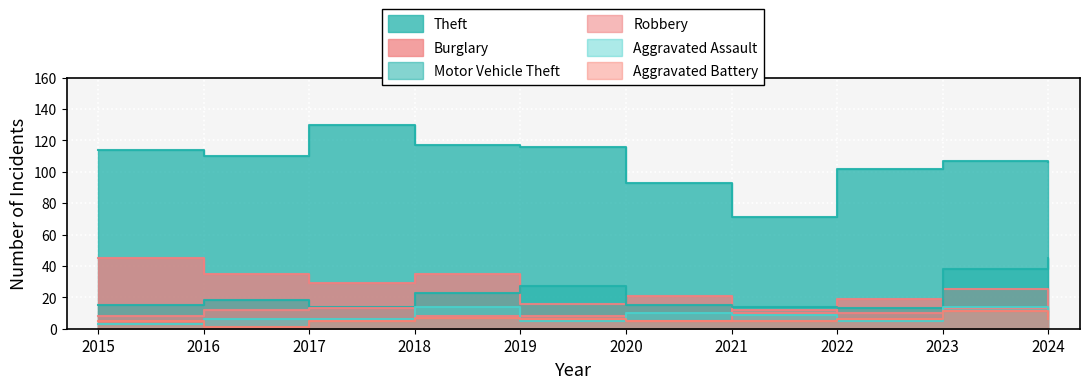

True or false: Theft and Robbery intersect in this chart.

False